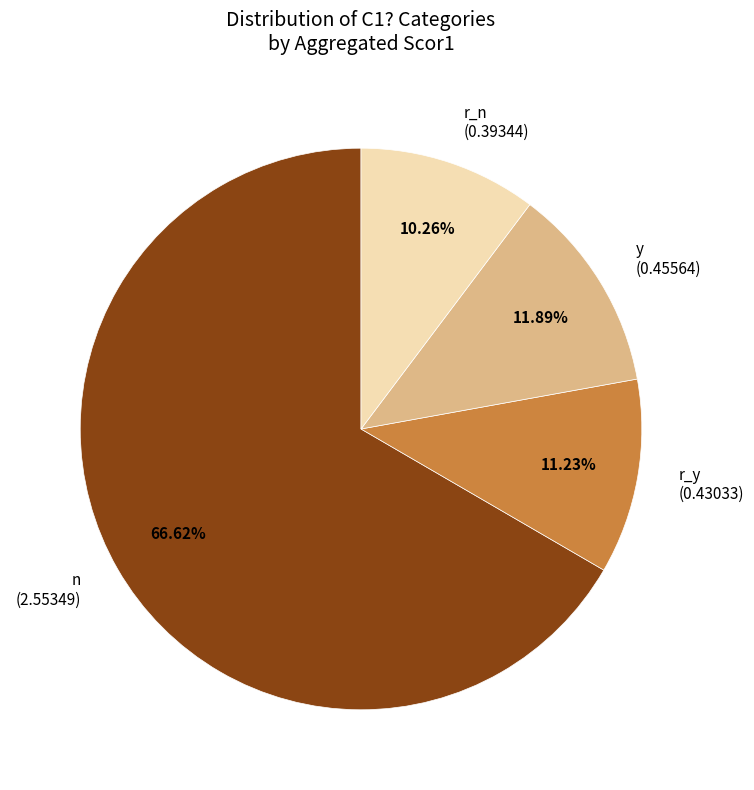

How many slices are in this pie chart?

4